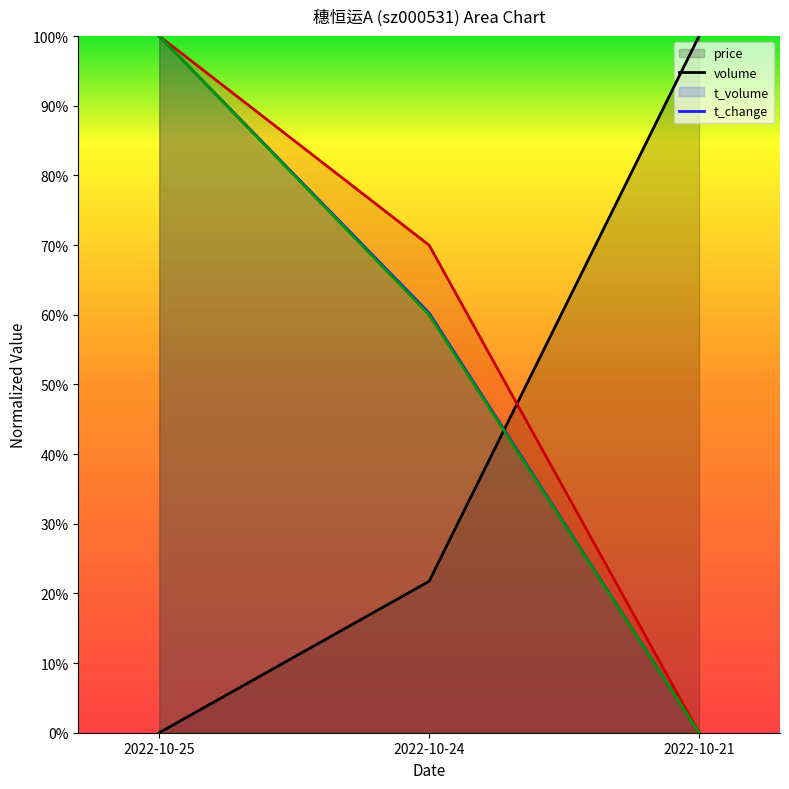

List the series in order of their peak value, highest first.

price, volume, t_volume, t_change